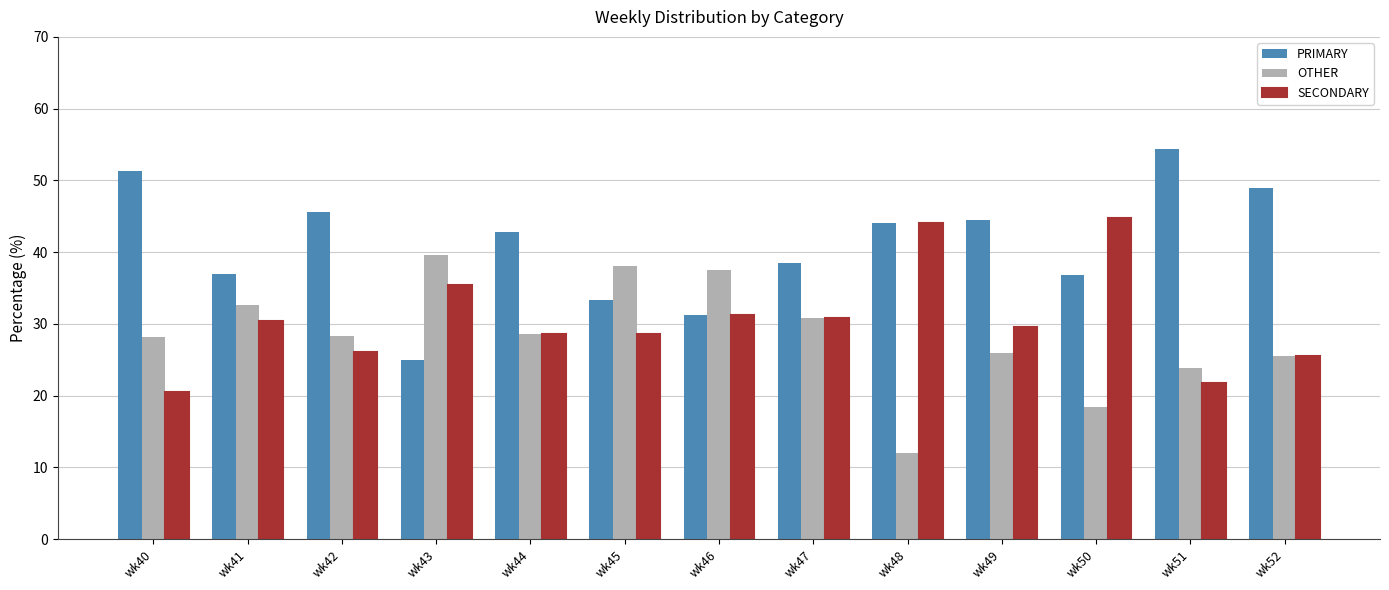

What is the difference between the OTHER values at wk42 and wk51?

4.3